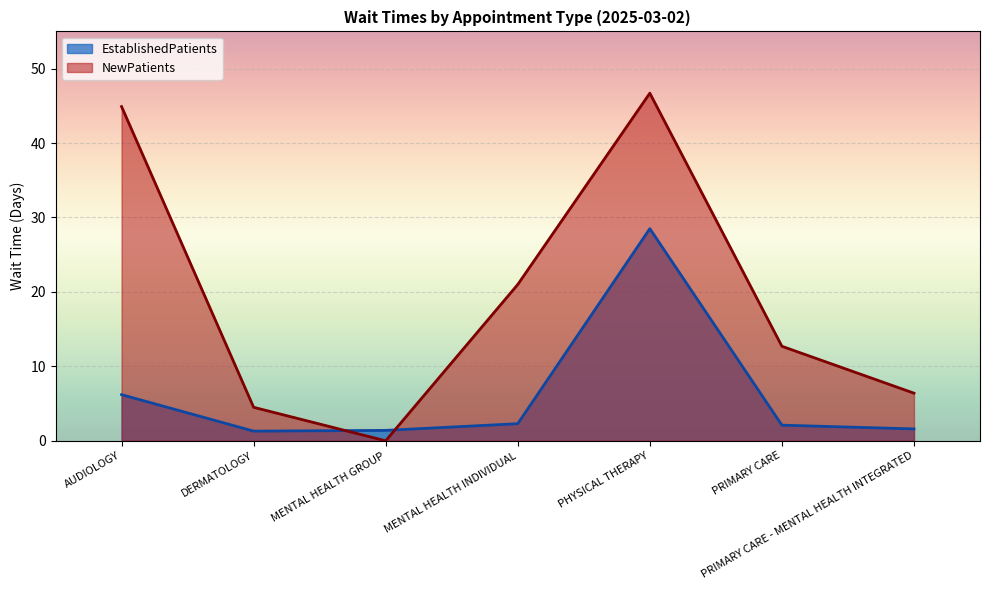

What is the value of the EstablishedPatients point at the 5th from the left?

28.5